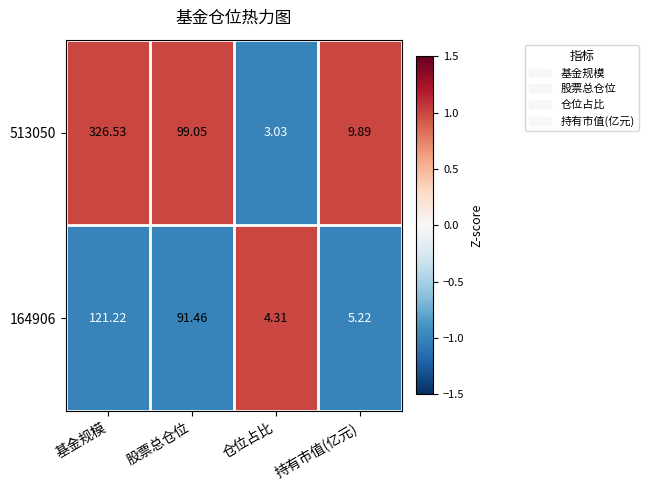

Is the value of 164906 at 股票总仓位 greater than the value of 513050 at 股票总仓位?

No